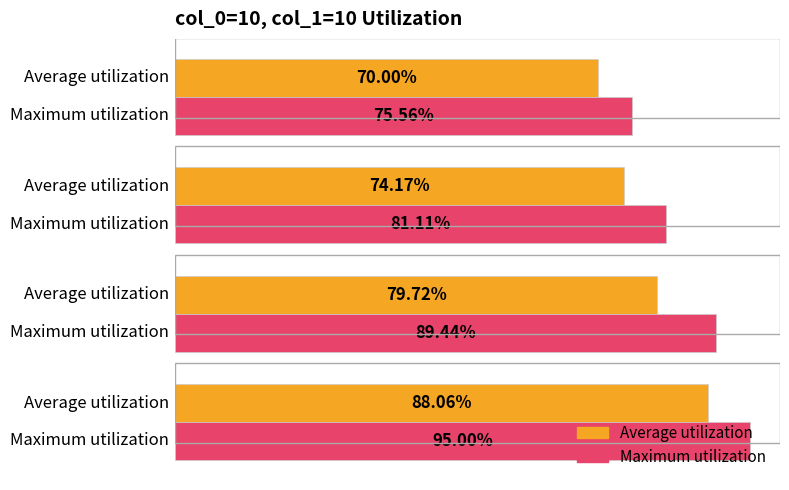

What are all the series names shown in the legend?

Average utilization, Maximum utilization